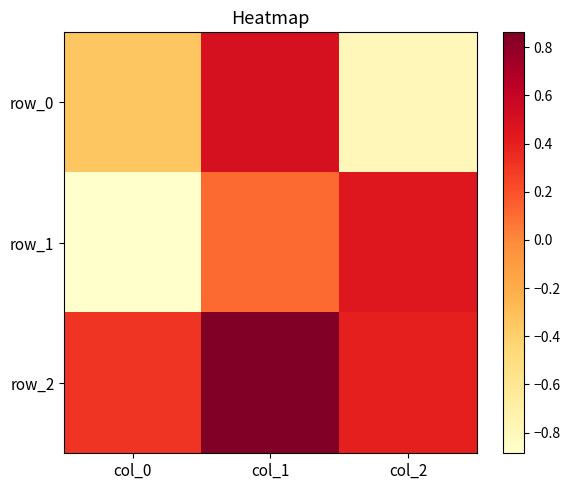

What is the approximate value of row_2 at col_2?

0.4